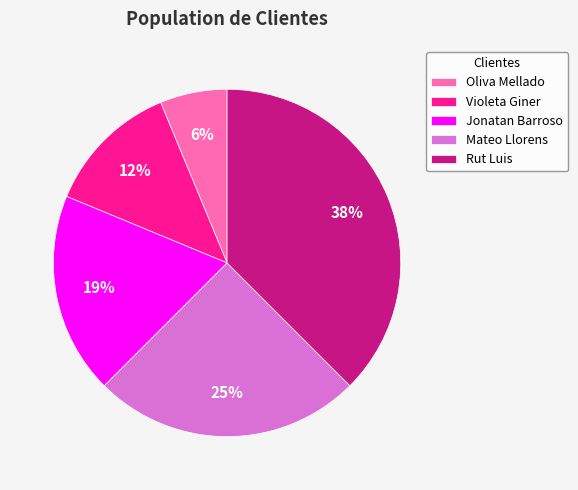

Rank the categories by value from highest to lowest.

Rut Luis, Mateo Llorens, Jonatan Barroso, Violeta Giner, Oliva Mellado